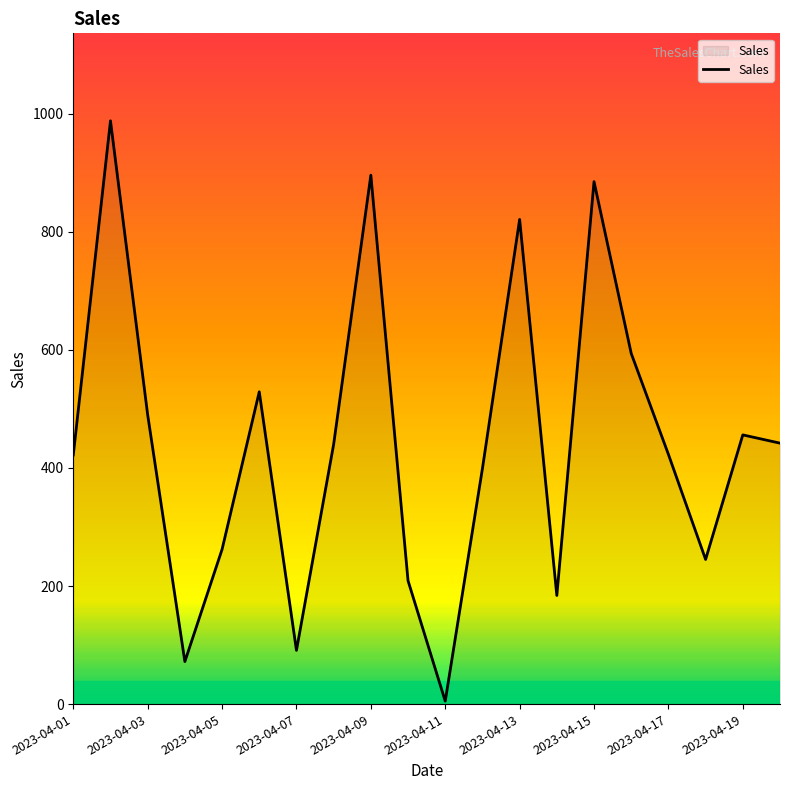

What is the greatest value displayed?

988